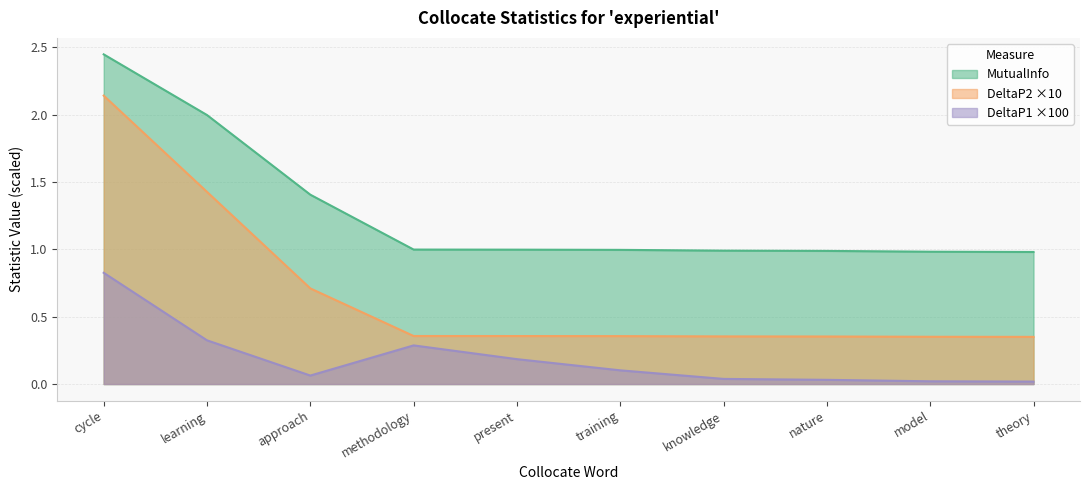

How many lines are shown in the chart?

3